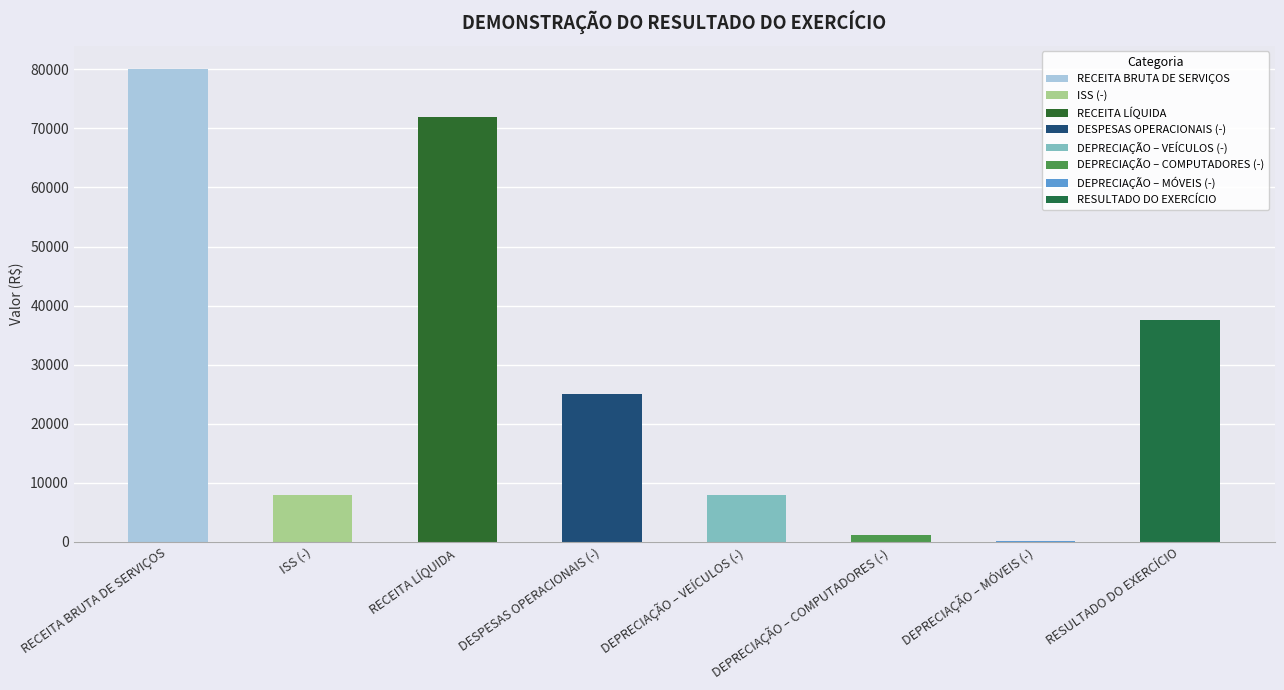

Reading right to left, list all the values displayed in this chart.

37600.2	199.8	1200.0	8000.0	25000.0	72000.0	8000.0	80000.0